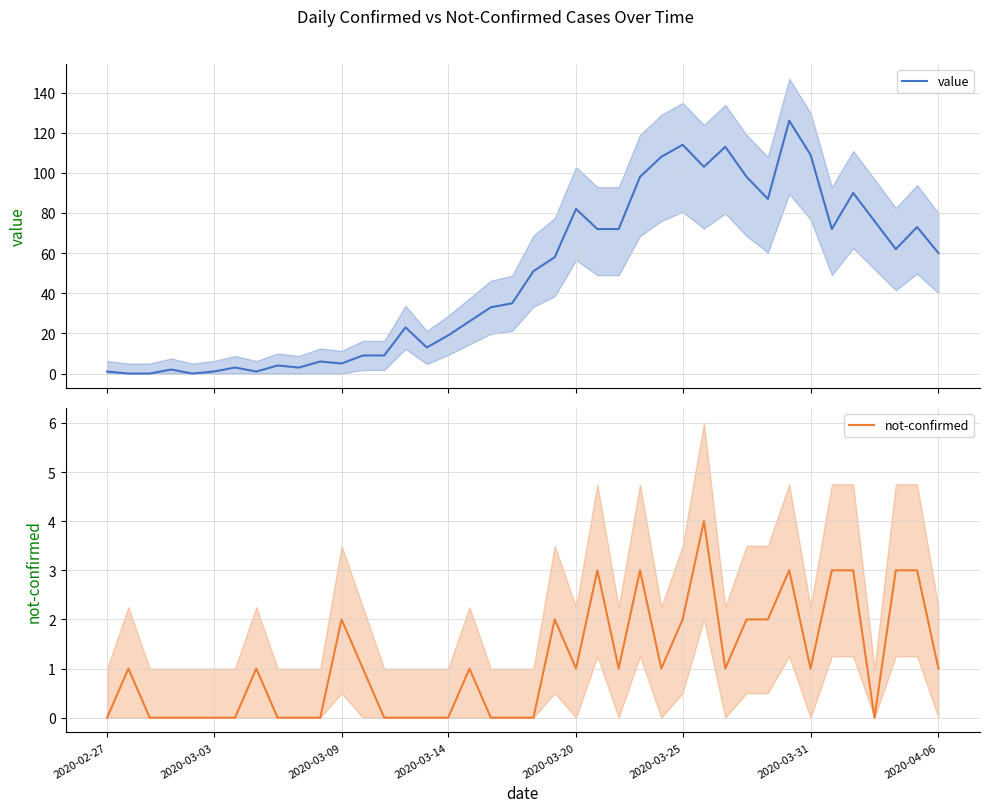

What is the total value across all series at 24?

73